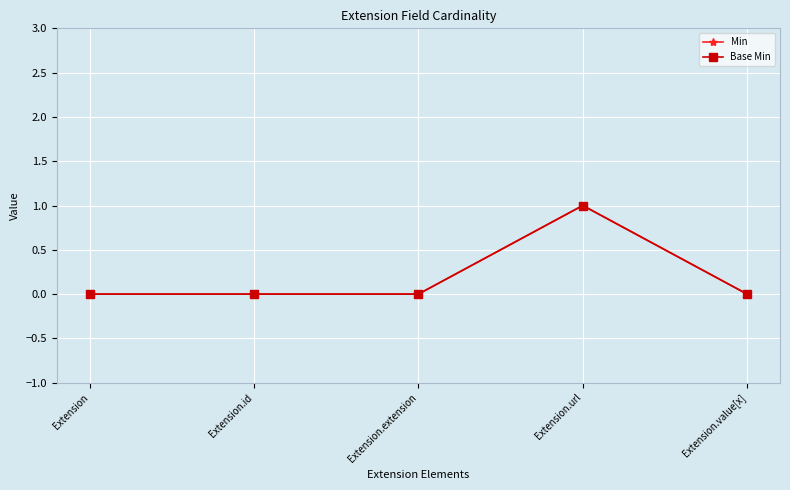

Is this an area chart (filled region under the line)?

No